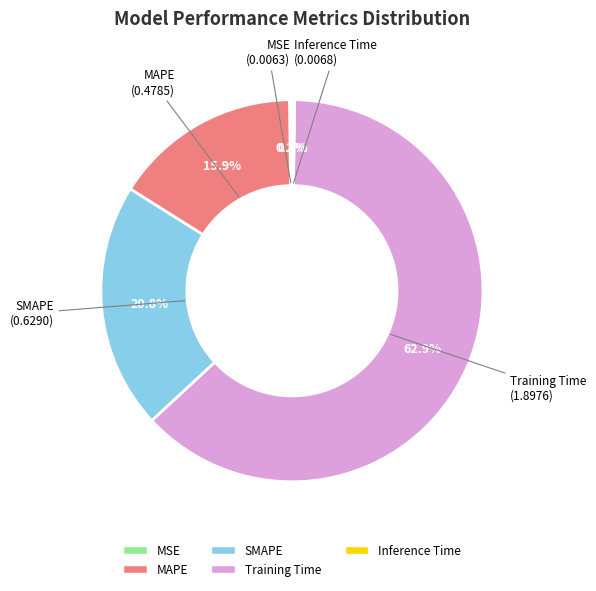

What portion of the pie excludes MAPE?

84.1%